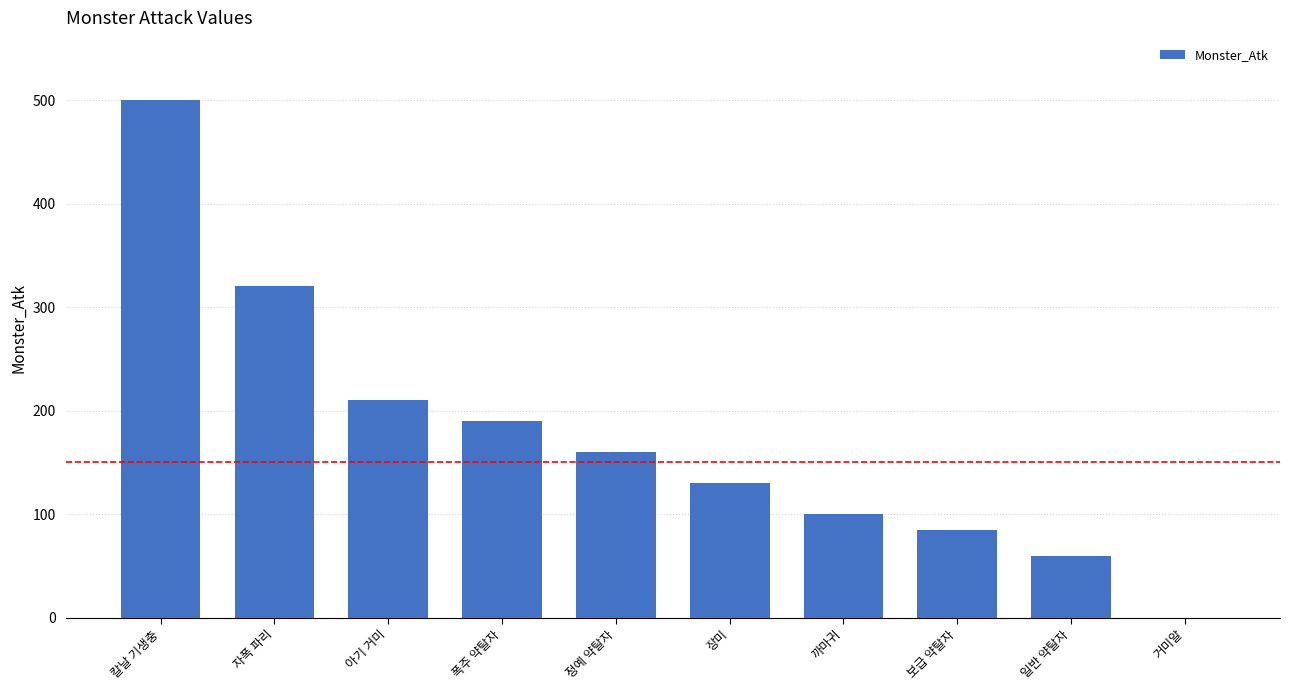

What is the greatest value displayed?

500